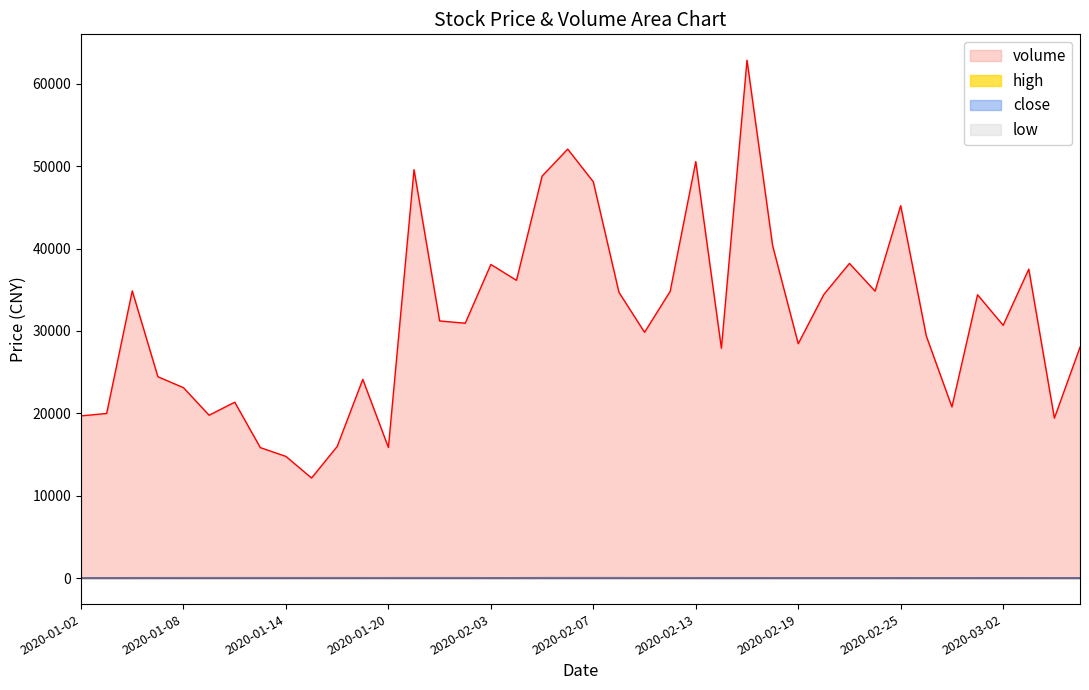

Between 2020-01-02 and 2020-03-05, which is larger?

2020-01-02